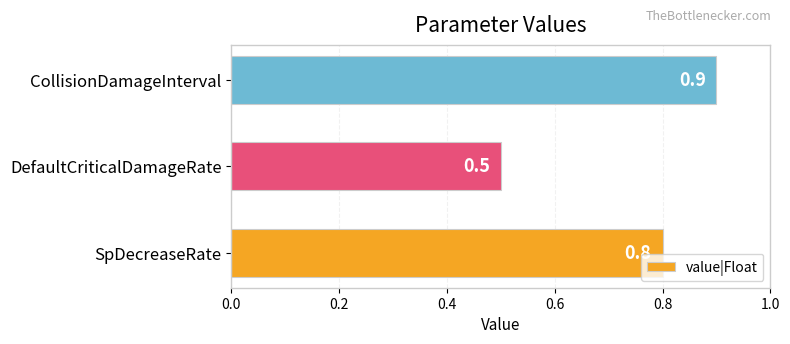

Reading bottom to top, list all the values displayed in this chart.

SpDecreaseRate=0.8	DefaultCriticalDamageRate=0.5	CollisionDamageInterval=0.9